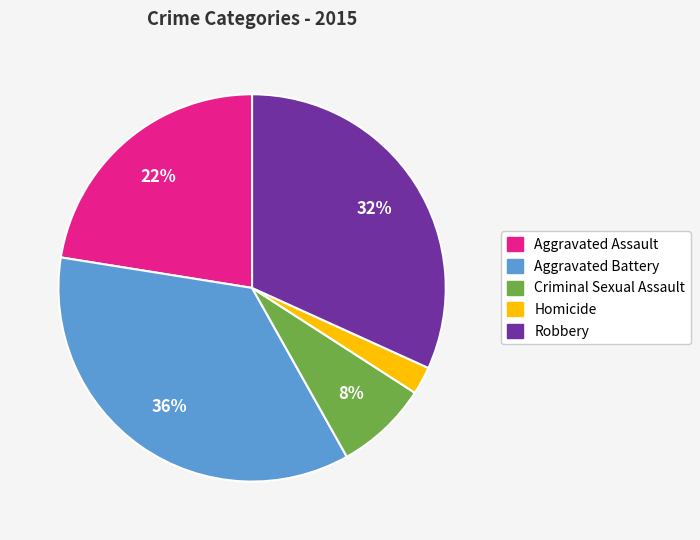

Which slice is the largest?

Aggravated Battery